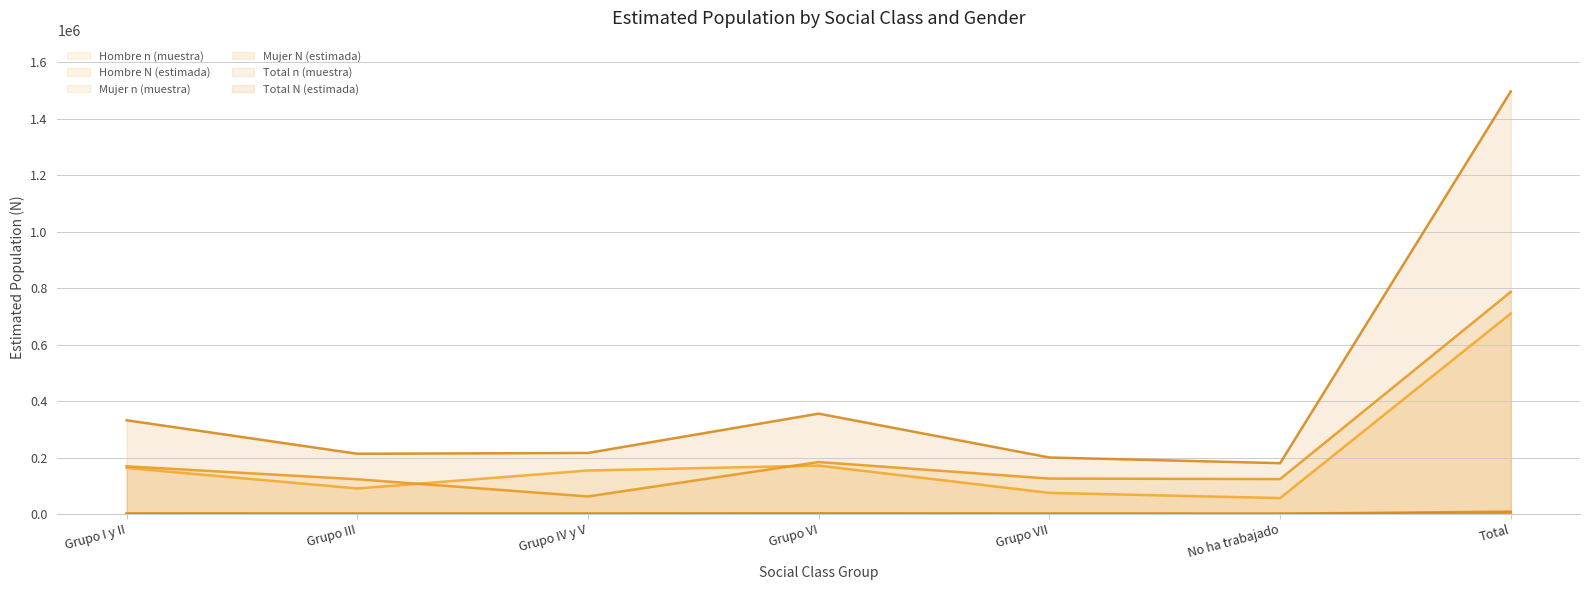

What is the spread (max minus min) of values at Grupo I y II?

331248